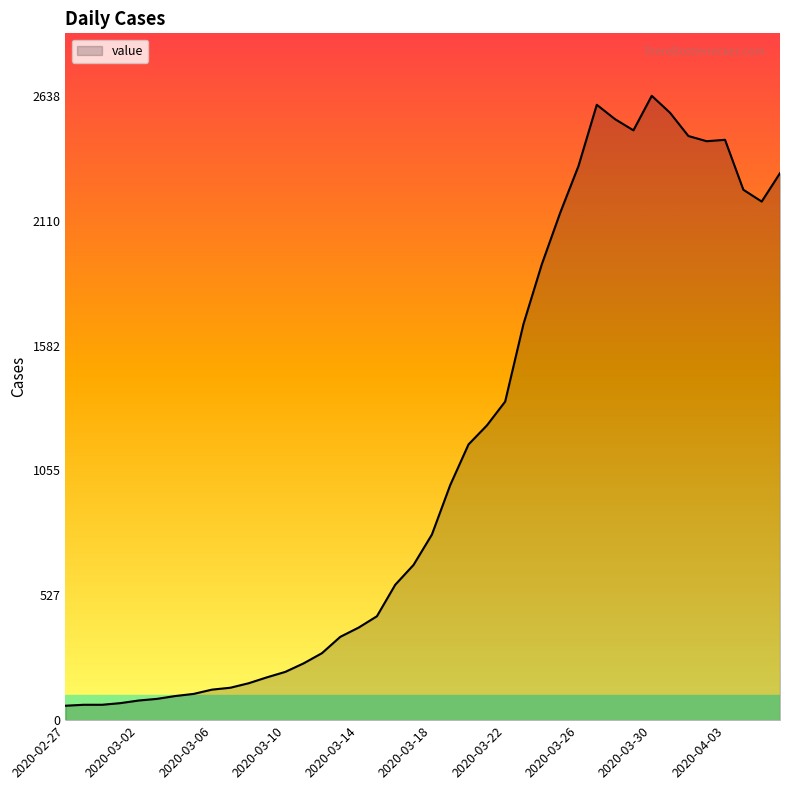

What is the greatest value displayed?

2638